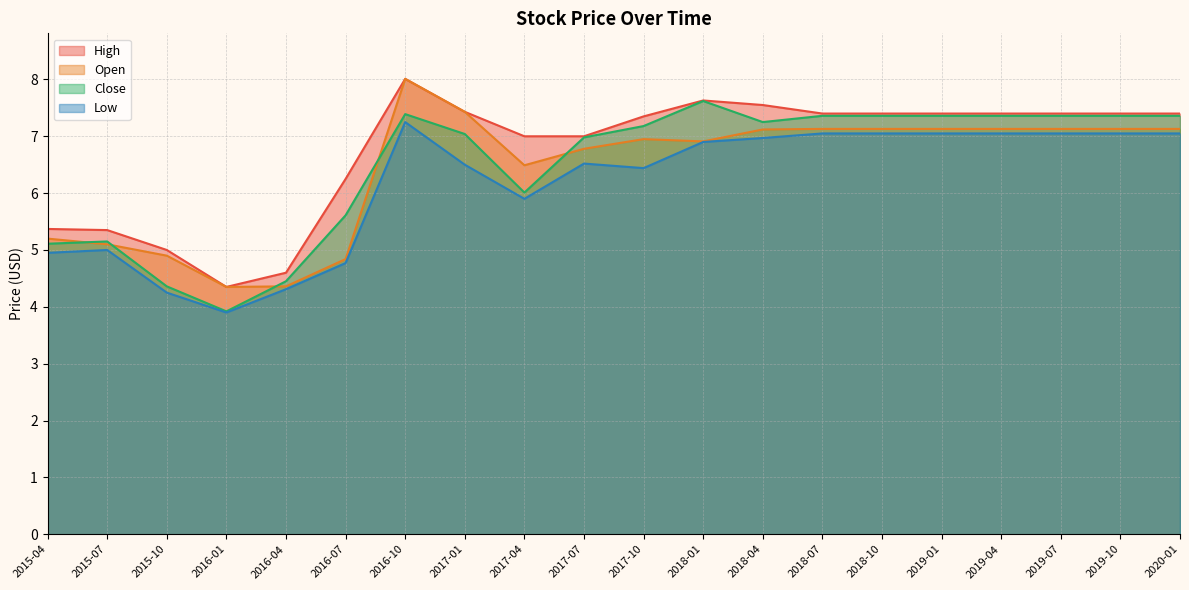

What is the minimum value shown in the chart?

3.9